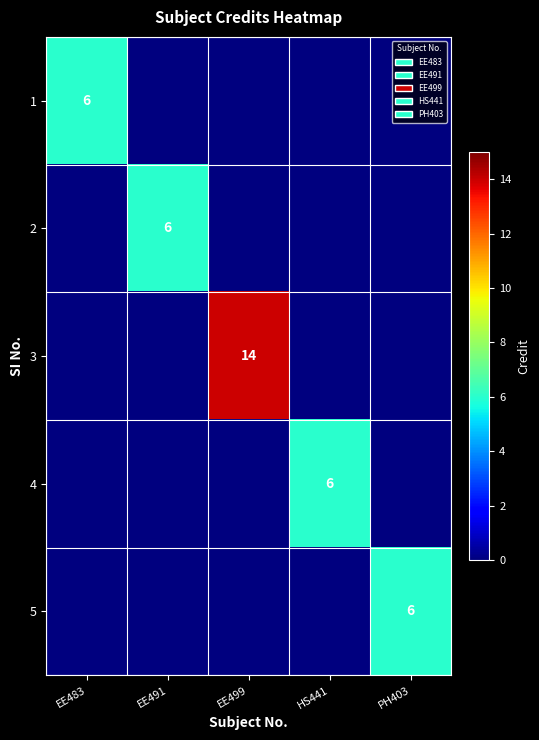

Is it true that 3 equals 20 at EE499?

False